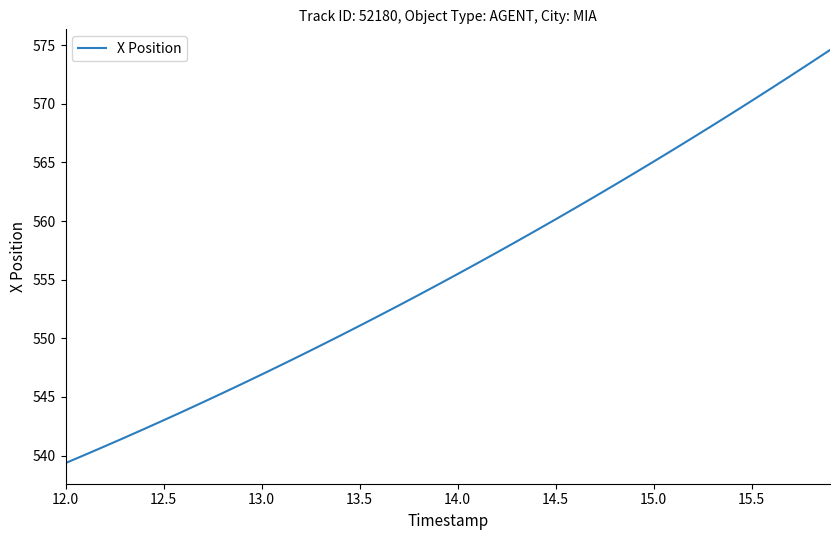

What is the sum of all values?

22228.1